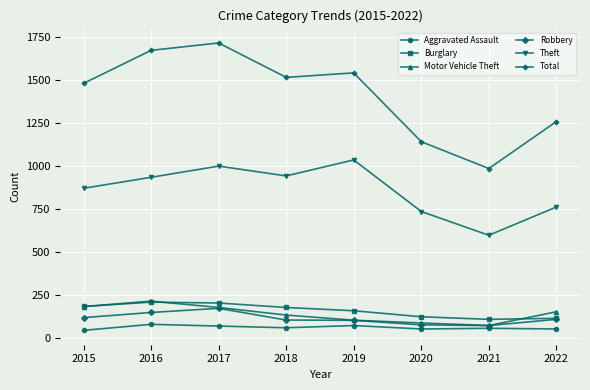

What value does the Burglary series have at 2022?

113